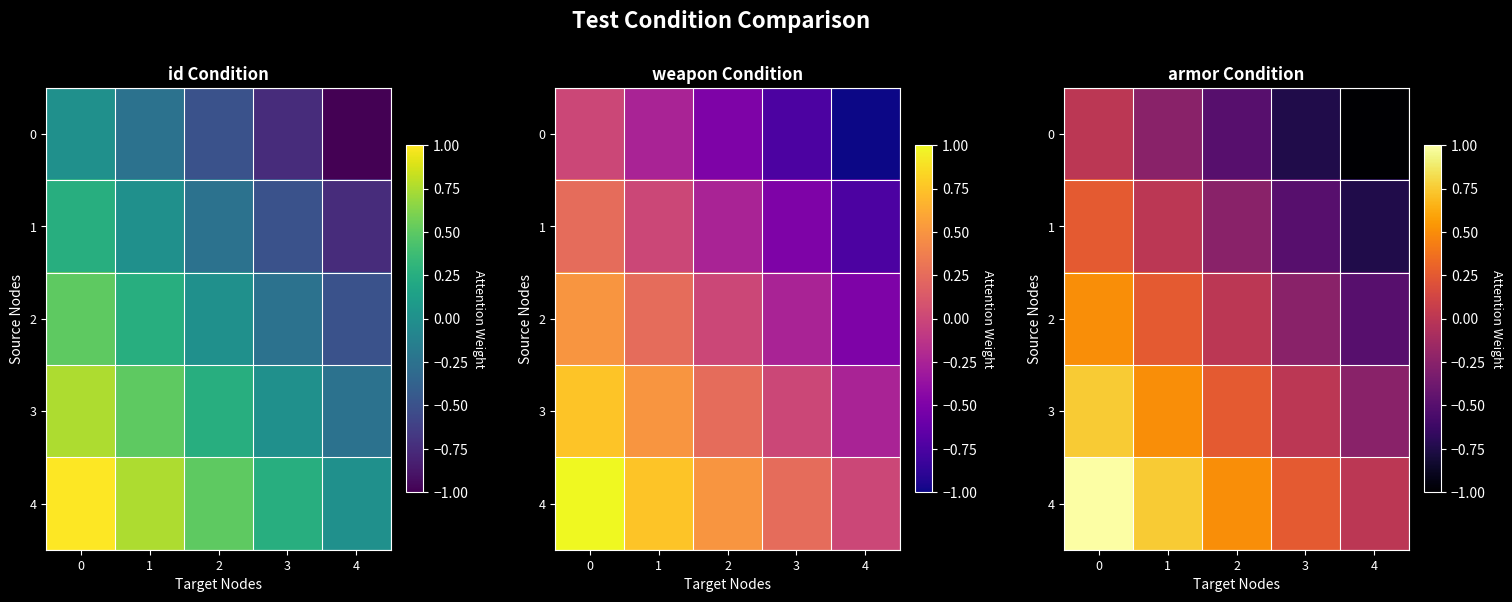

What is the smallest value displayed?

-1.0